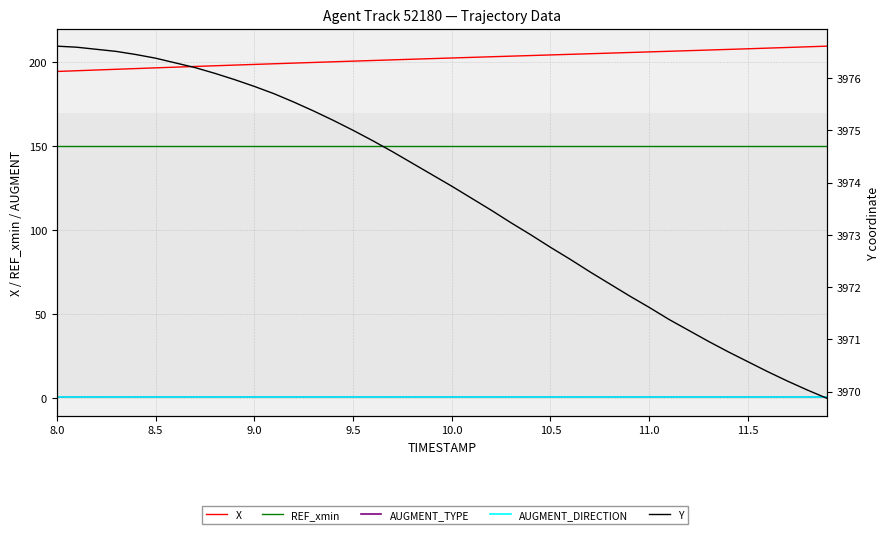

Count the number of data series in this chart.

5